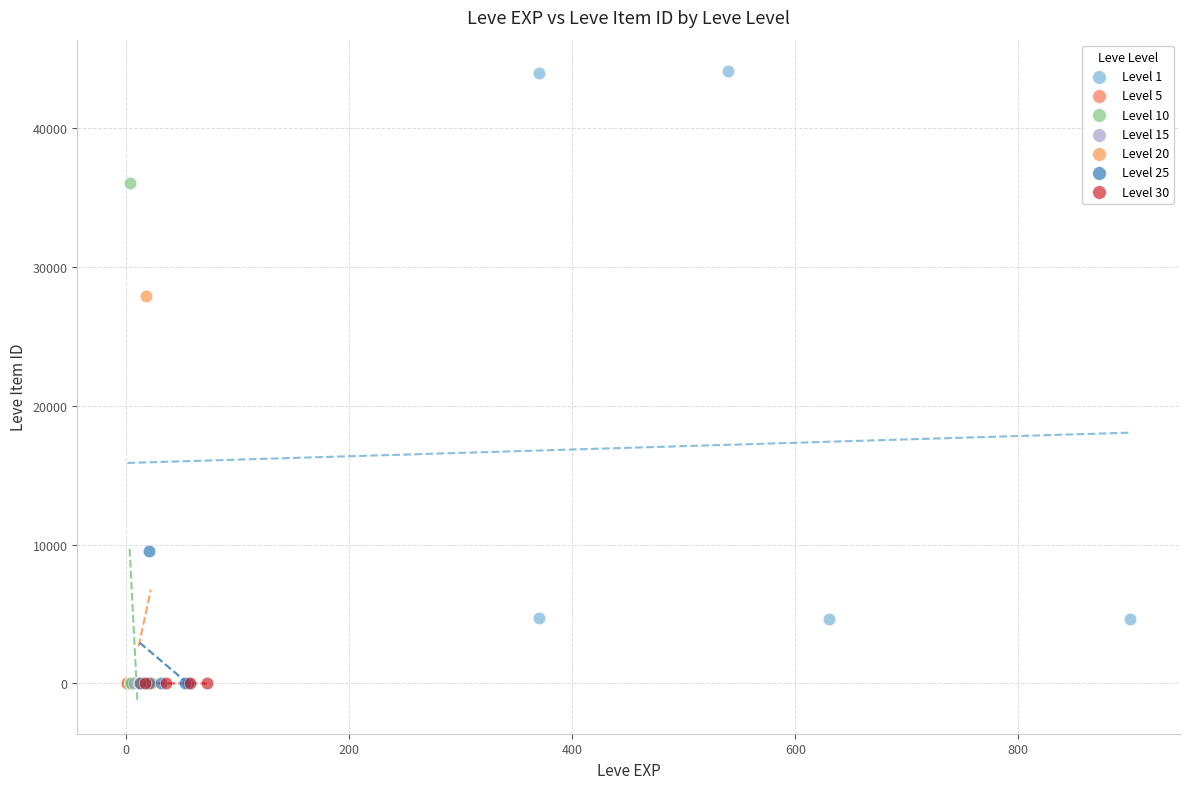

Which series reaches the maximum Y coordinate?

Level 1